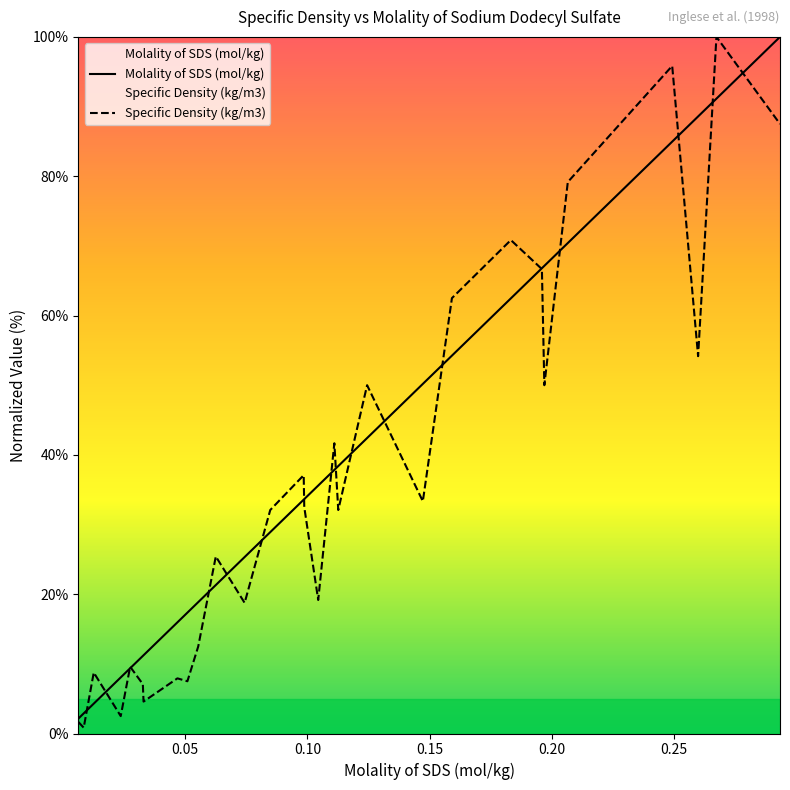

How many values in the Specific Density (kg/m3) series exceed 32?

16